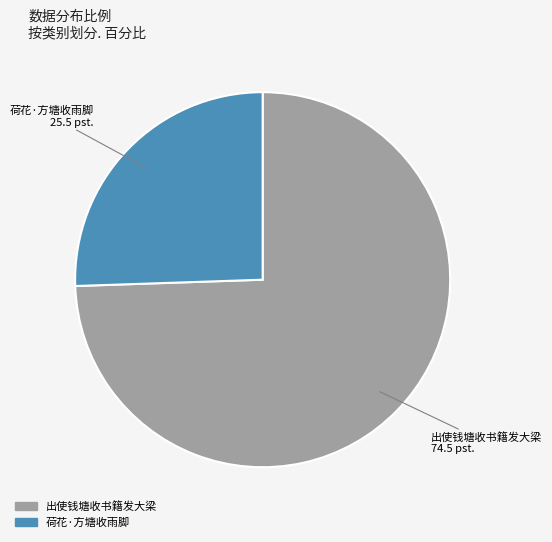

How many slices are in this pie chart?

2